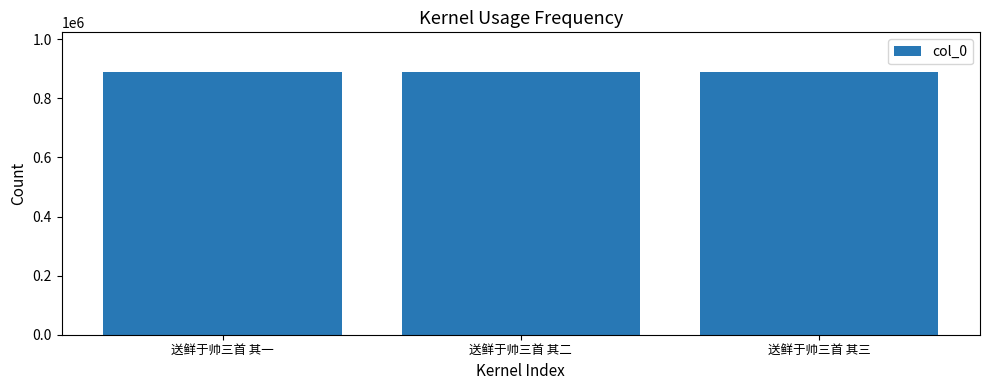

Are the bars grouped side by side (vs. stacked)?

No